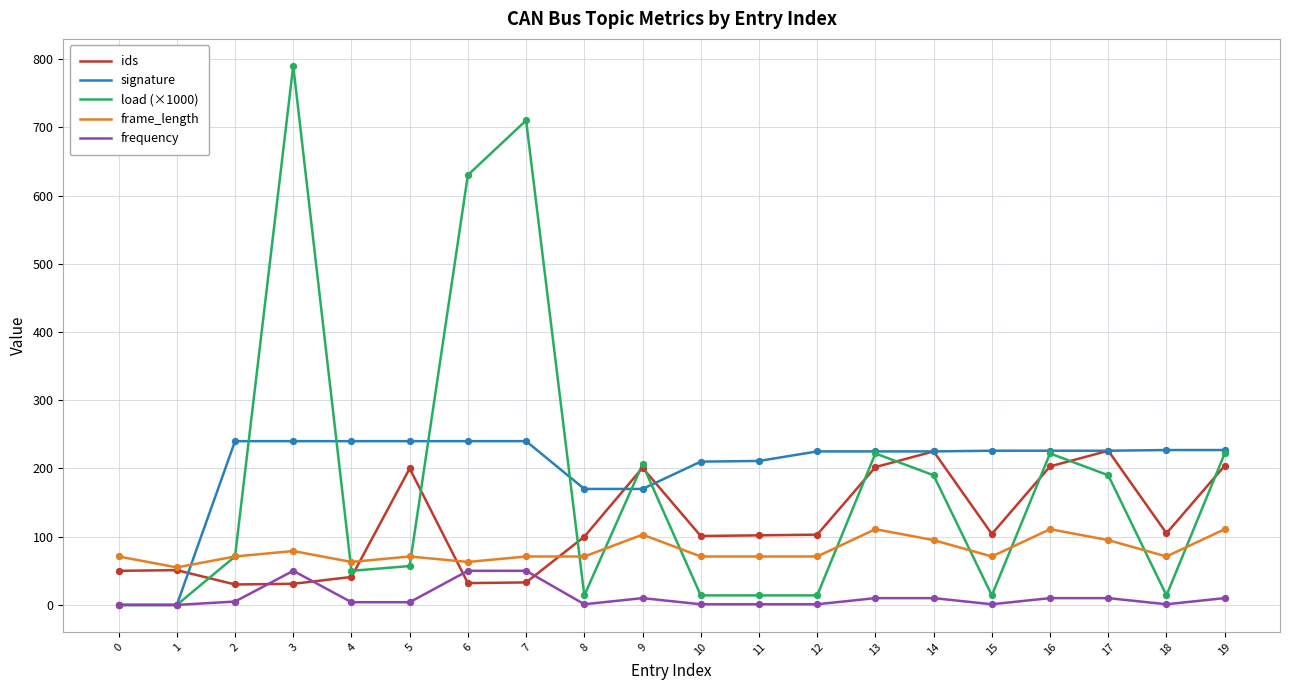

Is the value of frame_length at 7 greater than the value of load (×1000) at 10?

Yes